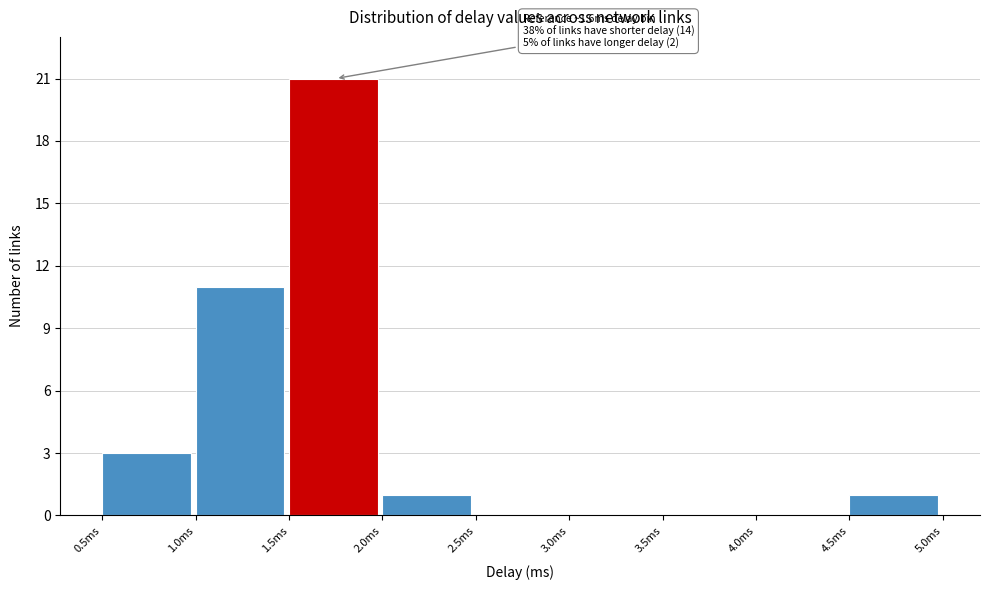

Which range on the x-axis has the tallest bar?

1.5 to 2.0